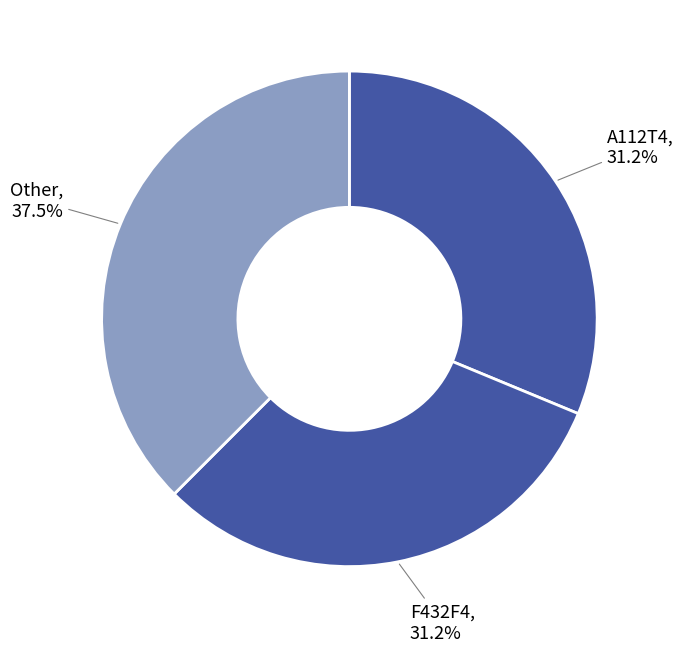

Is the sum of Other and F432F4 greater than half?

Yes